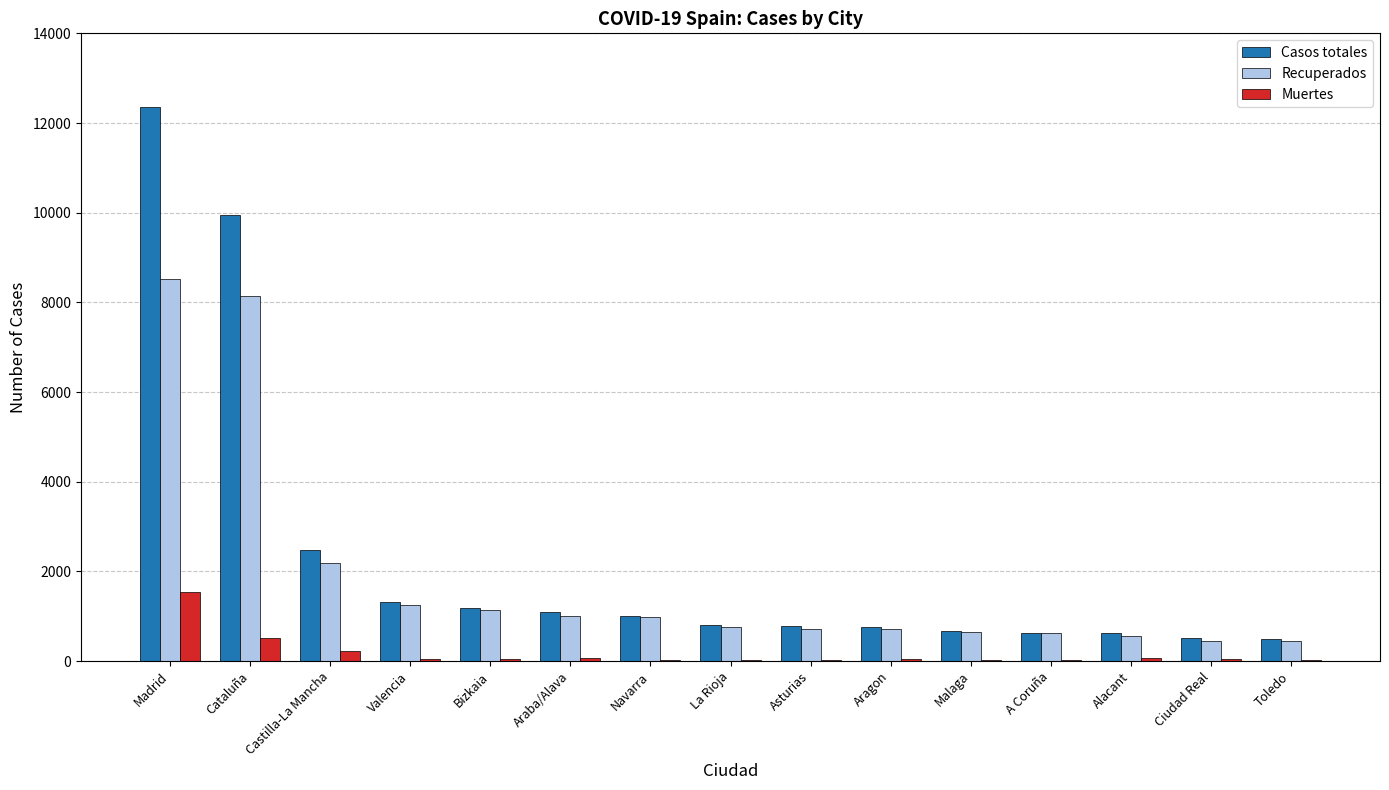

What is the sum of all Recuperados values?

28155